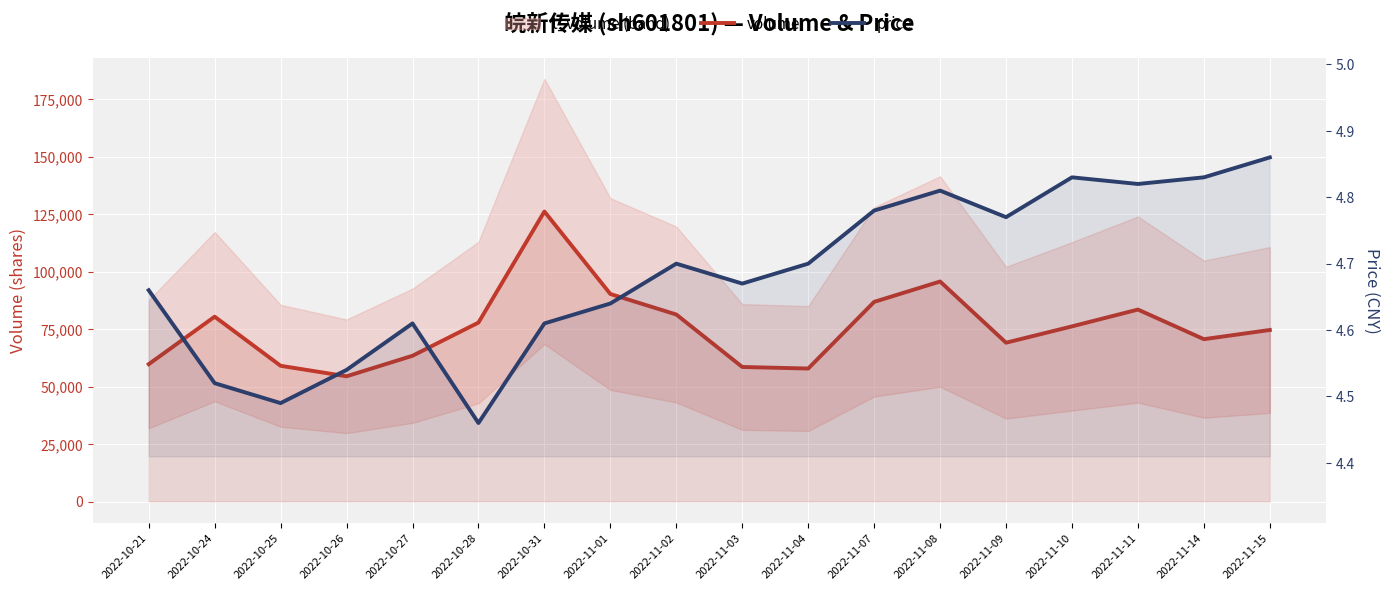

Reading right to left, what are all the values shown in this chart?

volume: 2022-11-15=74577.0	2022-11-14=70575.0	2022-11-11=83453.0	2022-11-10=76147.0	2022-11-09=69048.0	2022-11-08=95655.0	2022-11-07=86791.0	2022-11-04=57815.0	2022-11-03=58493.0	2022-11-02=81300.0	2022-11-01=90220.0	2022-10-31=126078.0	2022-10-28=77793.0	2022-10-27=63365.0	2022-10-26=54437.0	2022-10-25=59011.0	2022-10-24=80358.0	2022-10-21=59706.0
price: 2022-11-15=4.9	2022-11-14=4.8	2022-11-11=4.8	2022-11-10=4.8	2022-11-09=4.8	2022-11-08=4.8	2022-11-07=4.8	2022-11-04=4.7	2022-11-03=4.7	2022-11-02=4.7	2022-11-01=4.6	2022-10-31=4.6	2022-10-28=4.5	2022-10-27=4.6	2022-10-26=4.5	2022-10-25=4.5	2022-10-24=4.5	2022-10-21=4.7